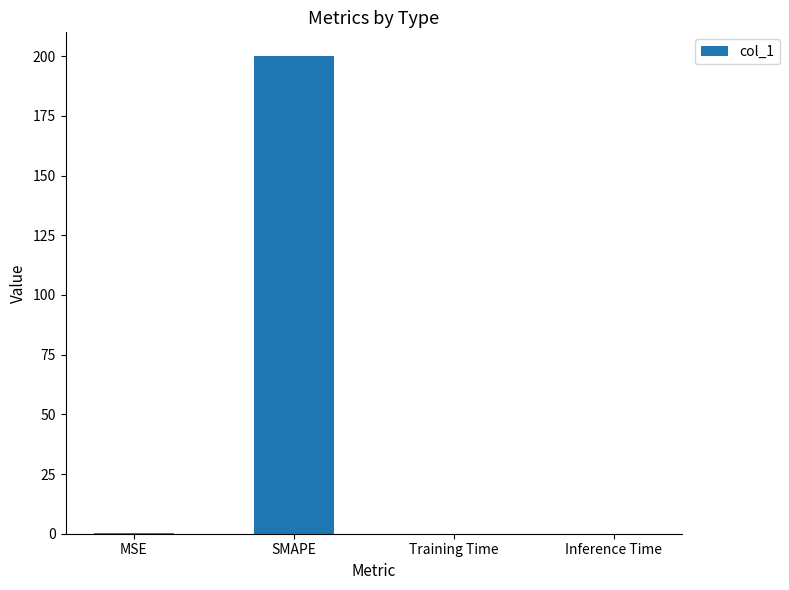

Is it true that the value at Inference Time is 0.0?

True